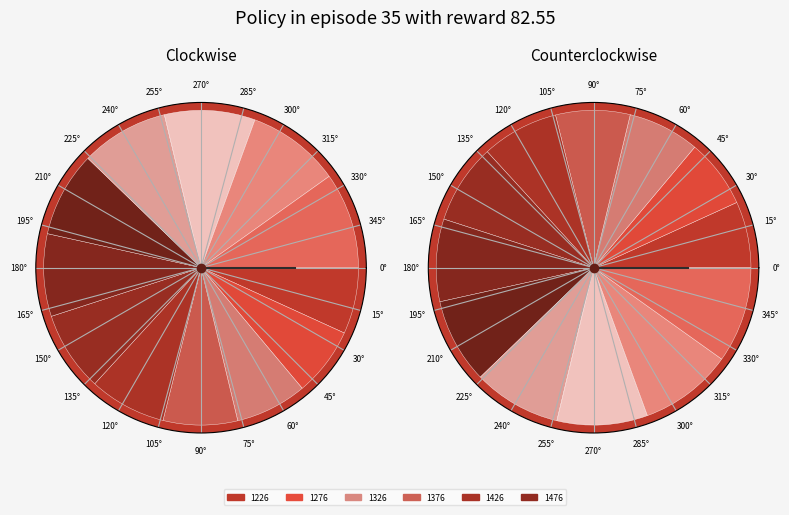

To the nearest percent, what percentage of the pie is 1276?

7%